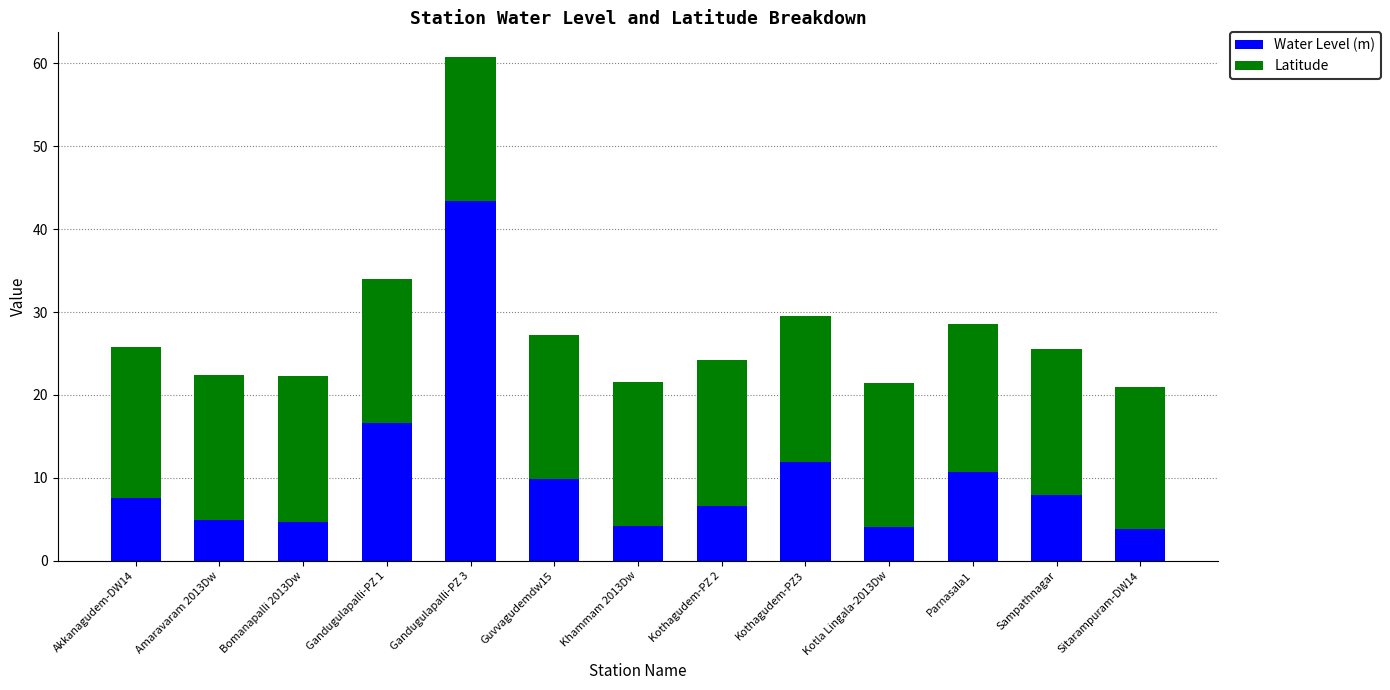

What is the maximum value for Water Level (m)?

43.4